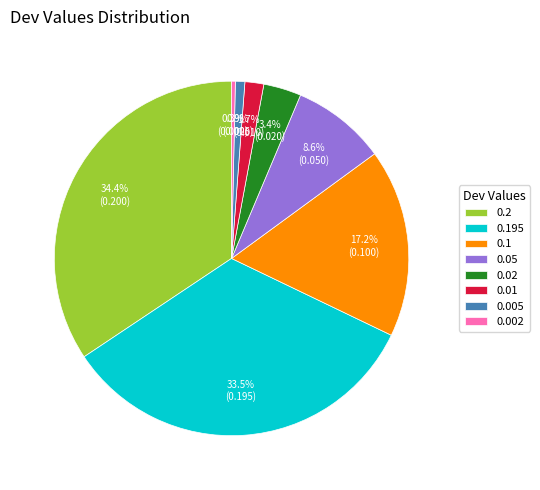

Which slice is the largest?

0.2